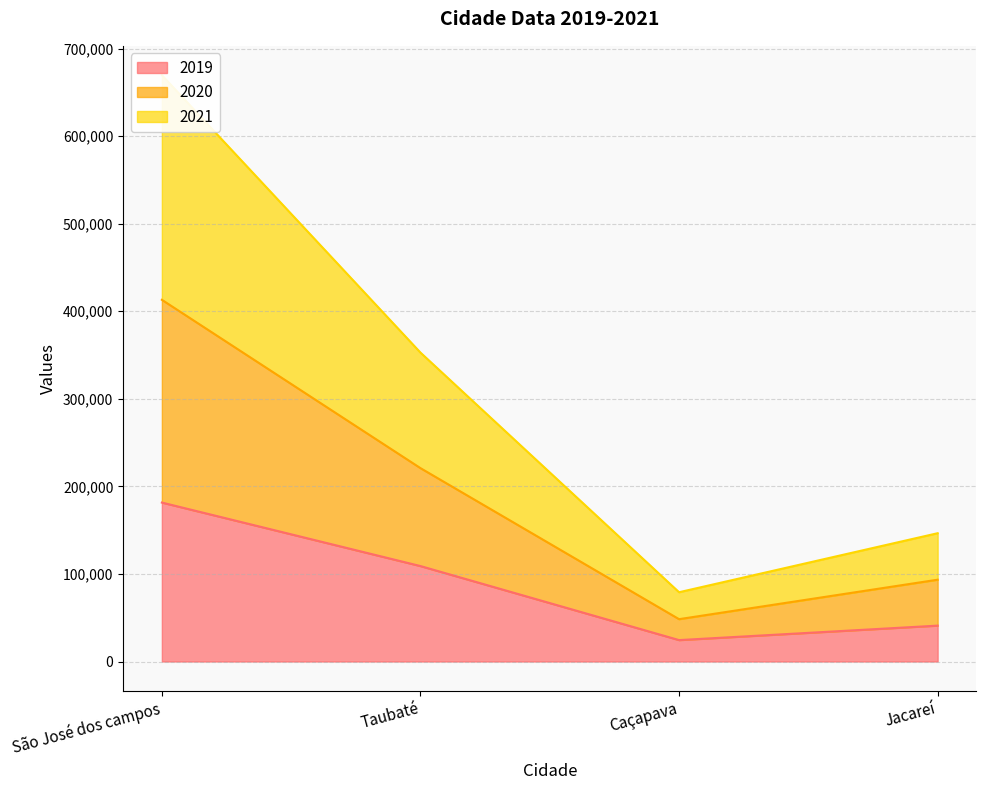

What is the label of the 1st point from the left?

São José dos campos